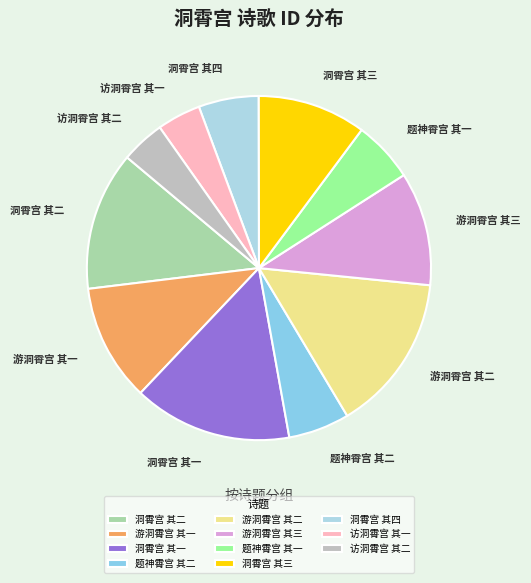

What is the ratio of the value at 游洞霄宫 其三 to the value at 访洞霄宫 其二?

2.6